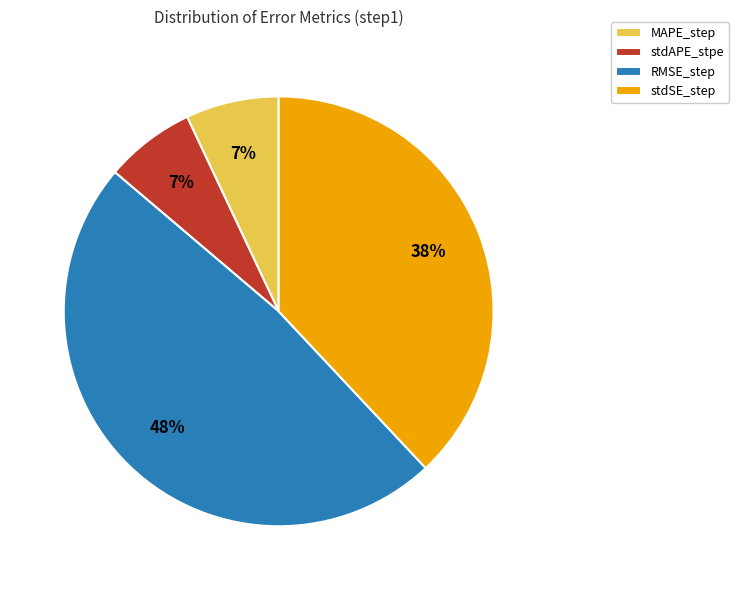

Between stdAPE_stpe and RMSE_step, which is larger?

RMSE_step